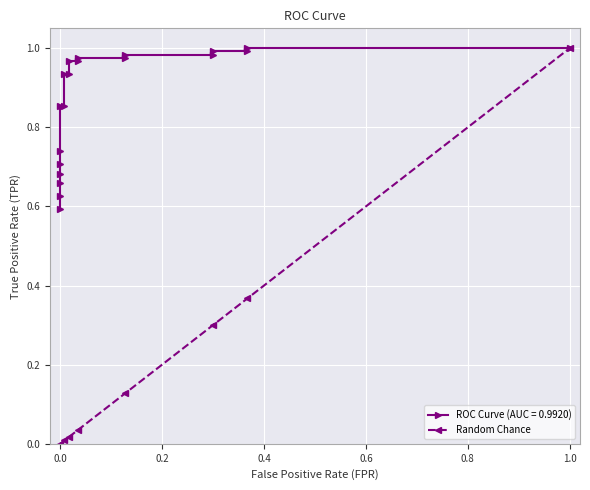

True or false: Random Chance has more than 1 points higher than both neighbors.

False